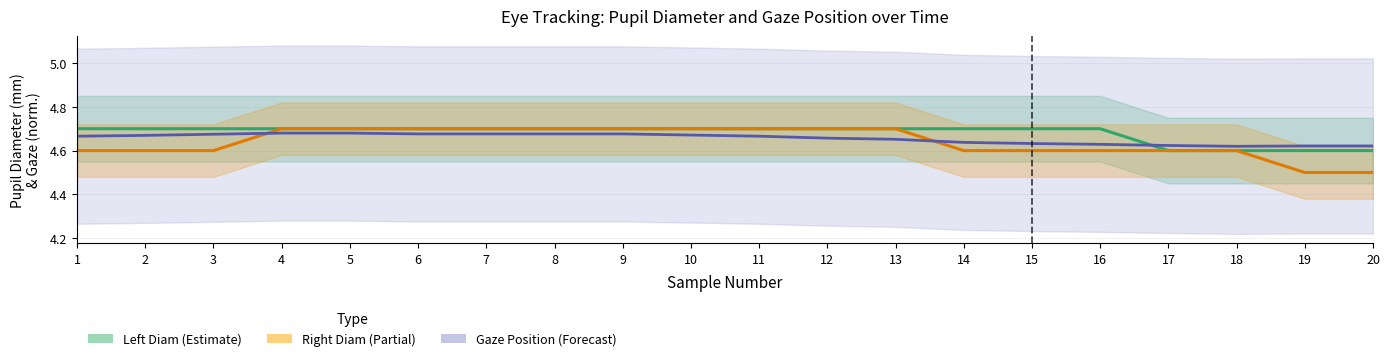

Which label corresponds to the largest value in the chart?

1